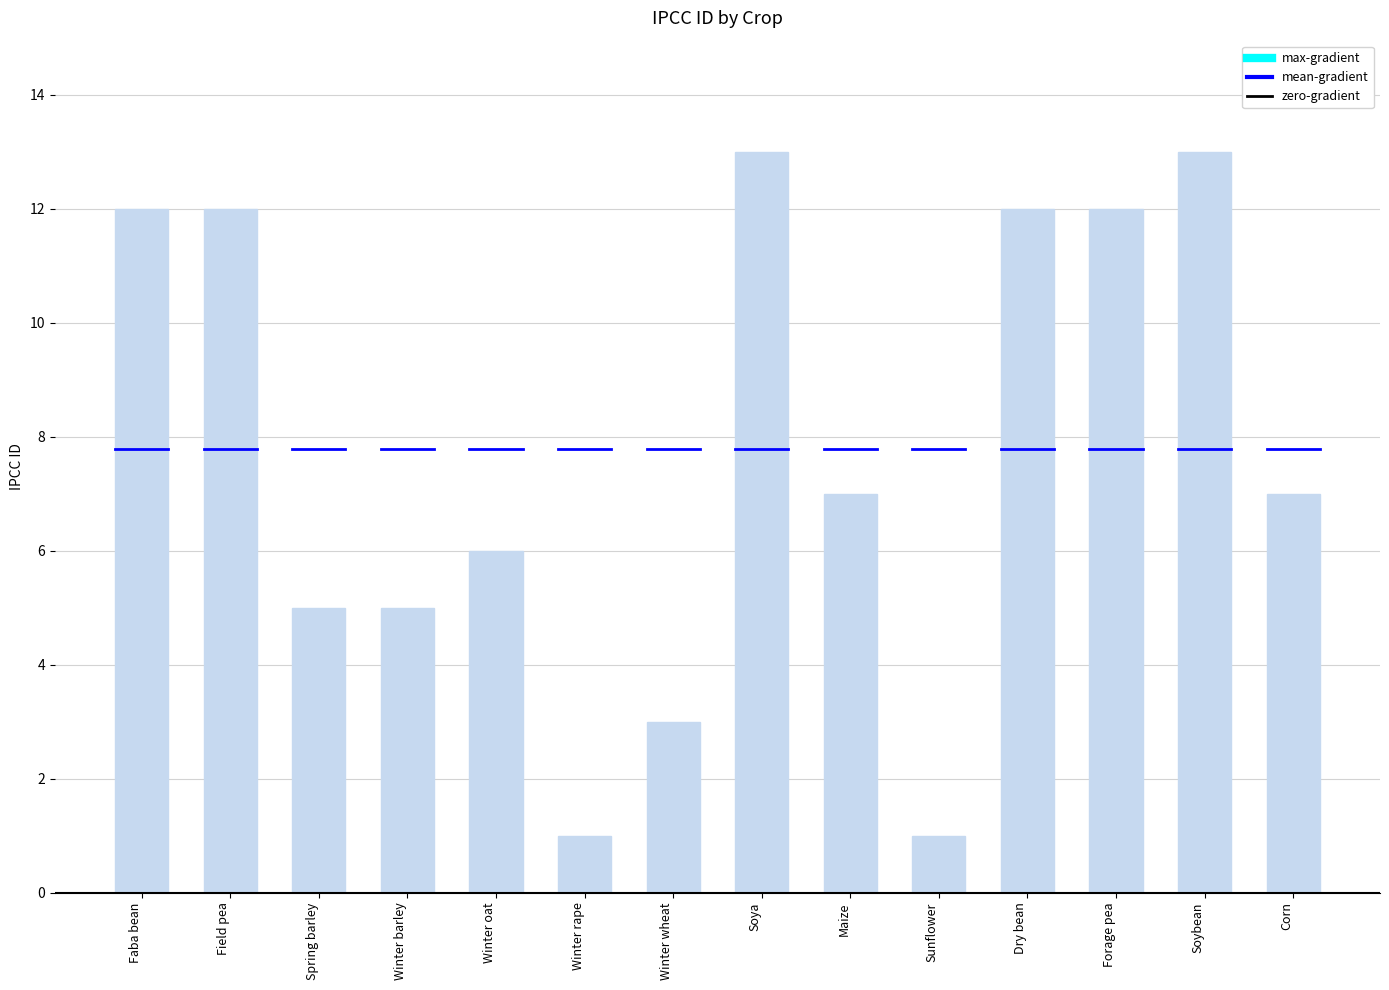

What is the approximate value at Corn, to the nearest 5?

5